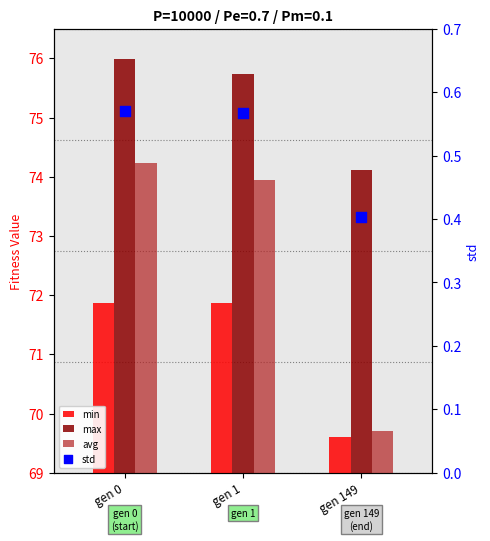

Which series reaches the maximum Y coordinate?

max